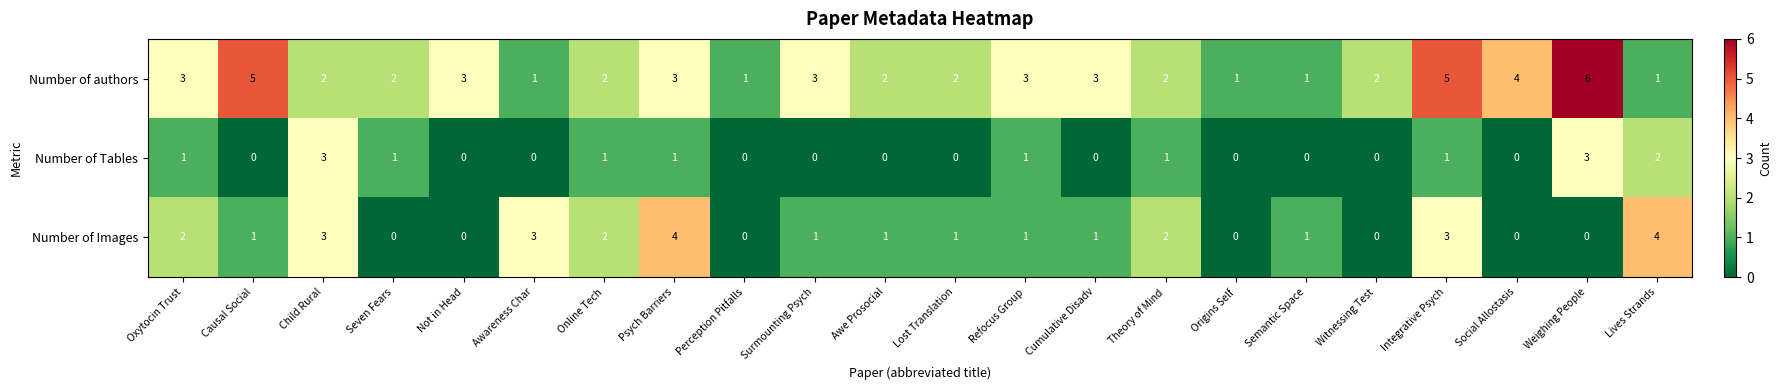

Which series has the largest range (max minus min)?

Number of authors